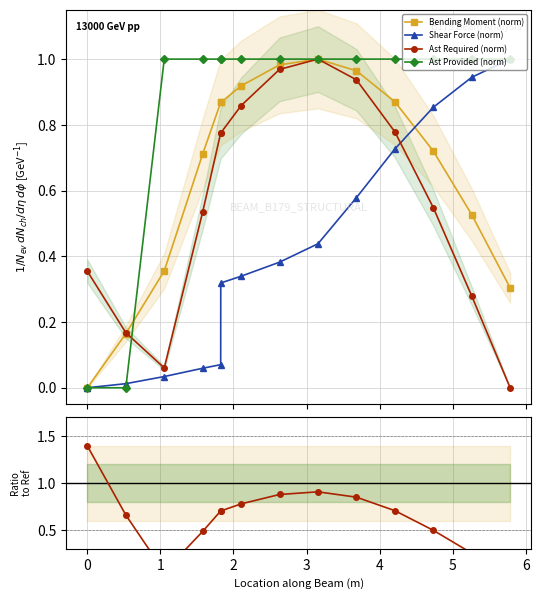

True or false: Ast Required (norm) and Shear Force (norm) cross at least once.

True